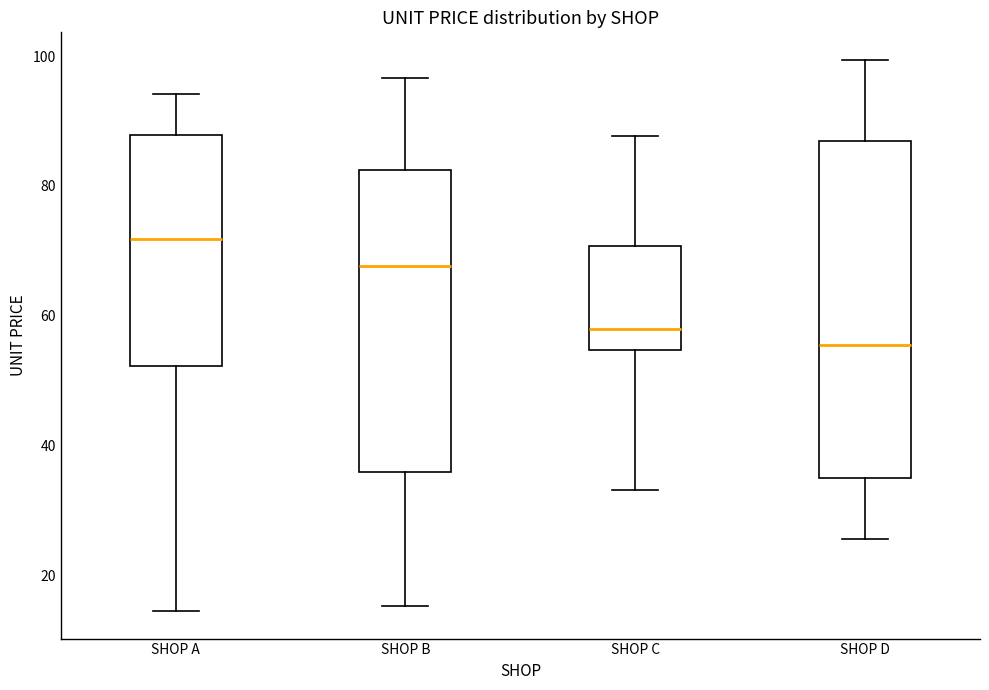

Reading left to right, transcribe this box plot: for each box, give where its median line is, the range the box spans, and where its two whiskers end, as read against the y-axis. The values are not printed on the chart, so give them approximately, as read against the axis.

SHOP A: median 72, box 52 to 88, whiskers 14 to 94
SHOP B: median 68, box 36 to 82, whiskers 16 to 96
SHOP C: median 58, box 54 to 70, whiskers 34 to 88
SHOP D: median 56, box 34 to 86, whiskers 26 to 100